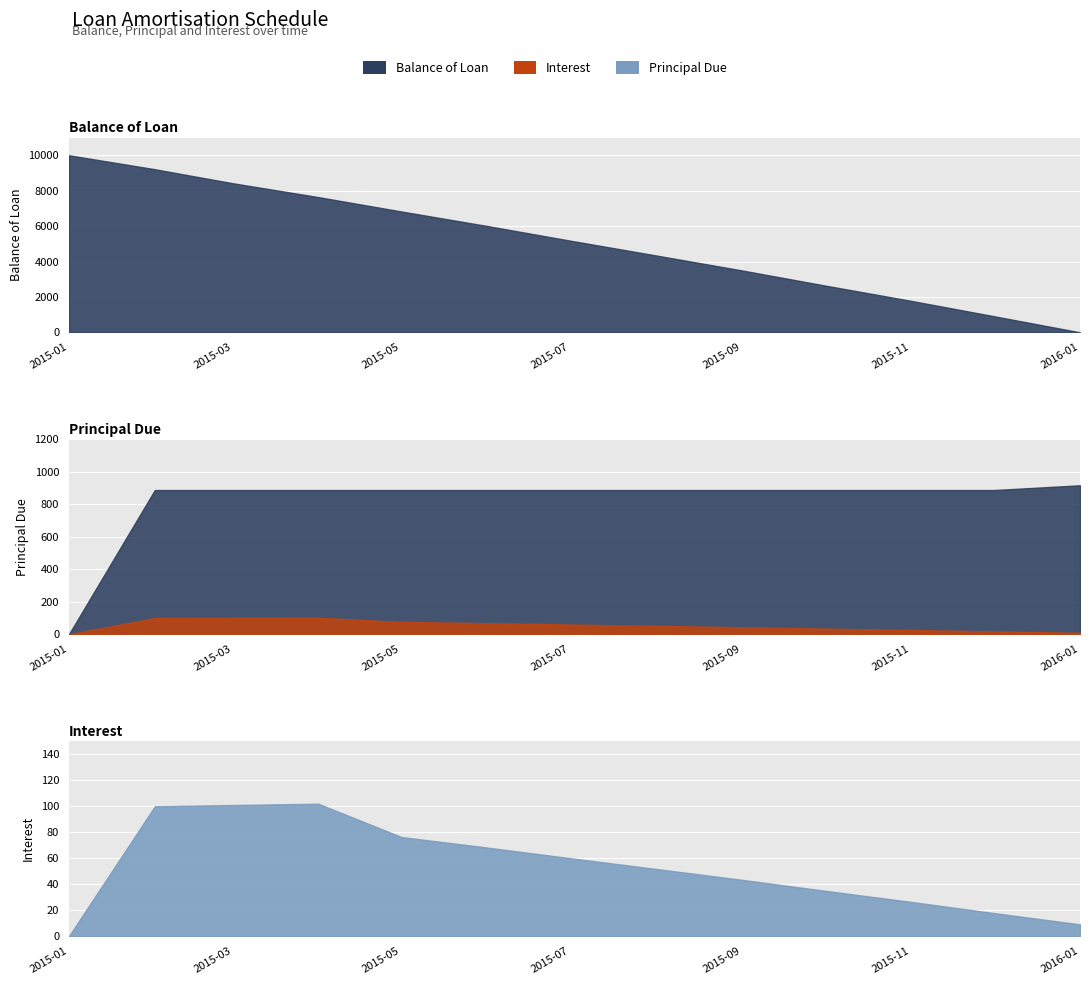

Which series changed the most between 2015-03-01 and 2015-12-01?

Balance of Loan